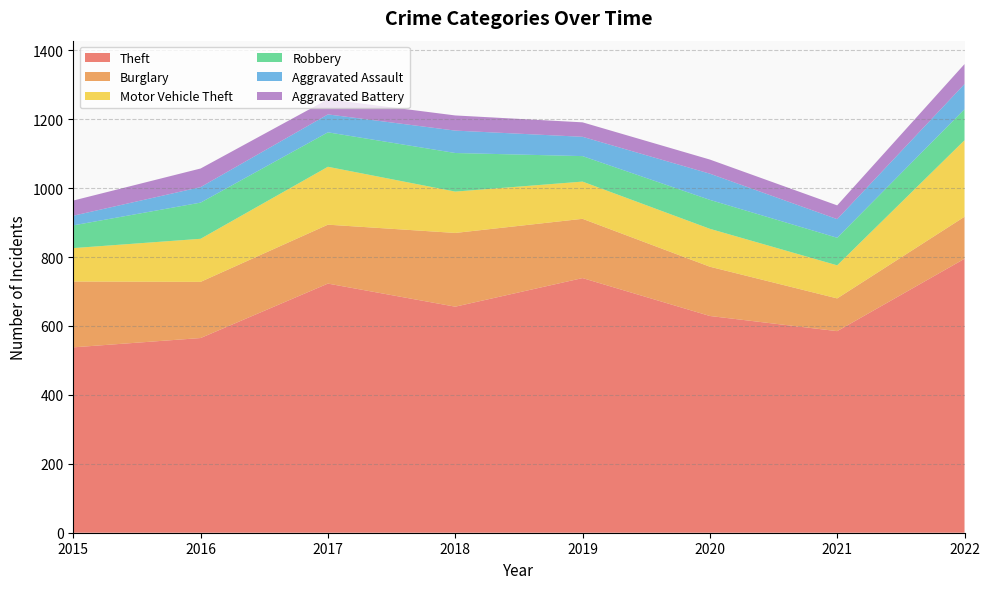

Reading left to right, extract all data points from this chart.

Theft: 2015=538	2016=565	2017=723	2018=656	2019=739	2020=629	2021=585	2022=795
Burglary: 2015=191	2016=163	2017=171	2018=214	2019=172	2020=143	2021=95	2022=122
Motor Vehicle Theft: 2015=97	2016=125	2017=168	2018=120	2019=108	2020=110	2021=96	2022=222
Robbery: 2015=66	2016=105	2017=100	2018=112	2019=74	2020=84	2021=80	2022=90
Aggravated Assault: 2015=28	2016=45	2017=52	2018=65	2019=56	2020=76	2021=54	2022=73
Aggravated Battery: 2015=44	2016=54	2017=44	2018=44	2019=42	2020=41	2021=40	2022=58